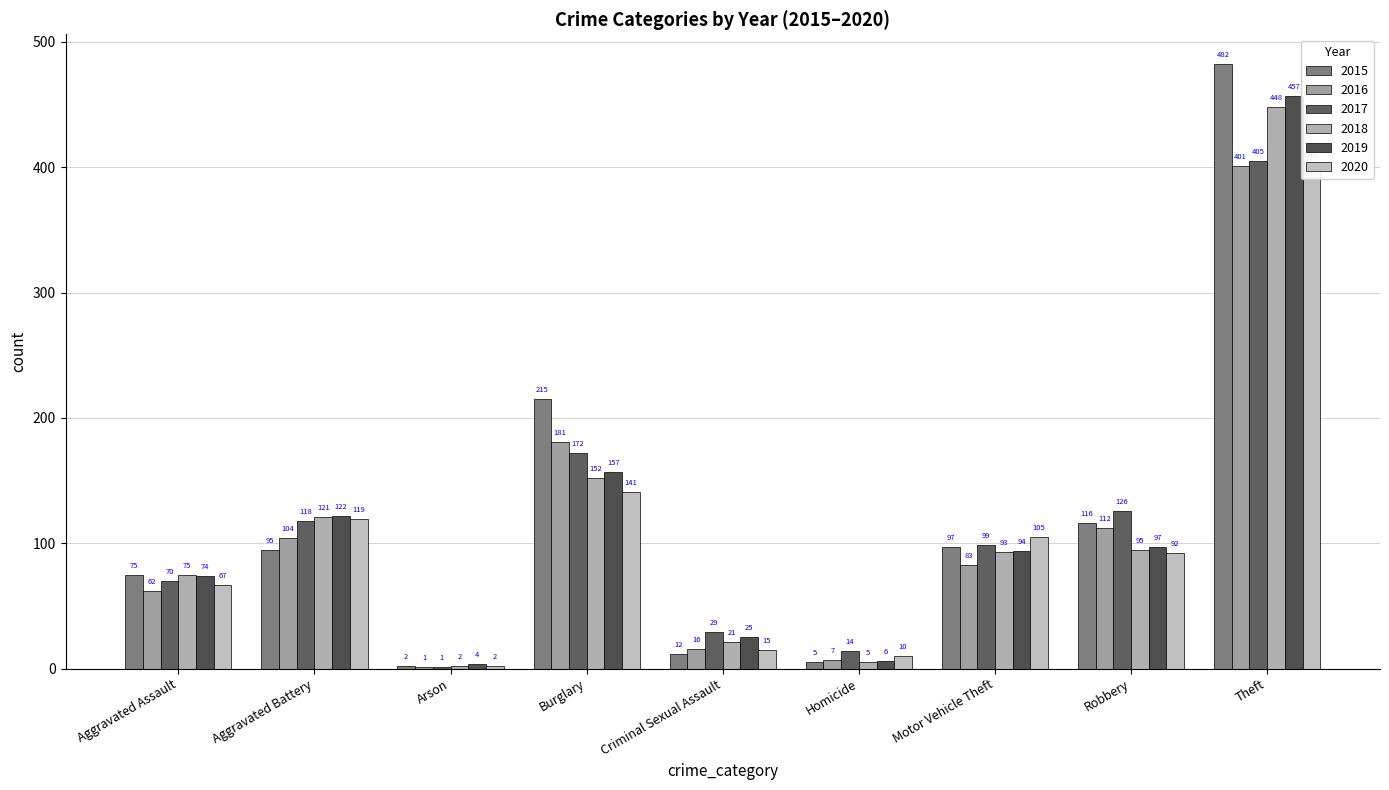

Reading left to right, transcribe all the data shown in this chart.

2015: 75	95	2	215	12	5	97	116	482
2016: 62	104	1	181	16	7	83	112	401
2017: 70	118	1	172	29	14	99	126	405
2018: 75	121	2	152	21	5	93	95	448
2019: 74	122	4	157	25	6	94	97	457
2020: 67	119	2	141	15	10	105	92	403